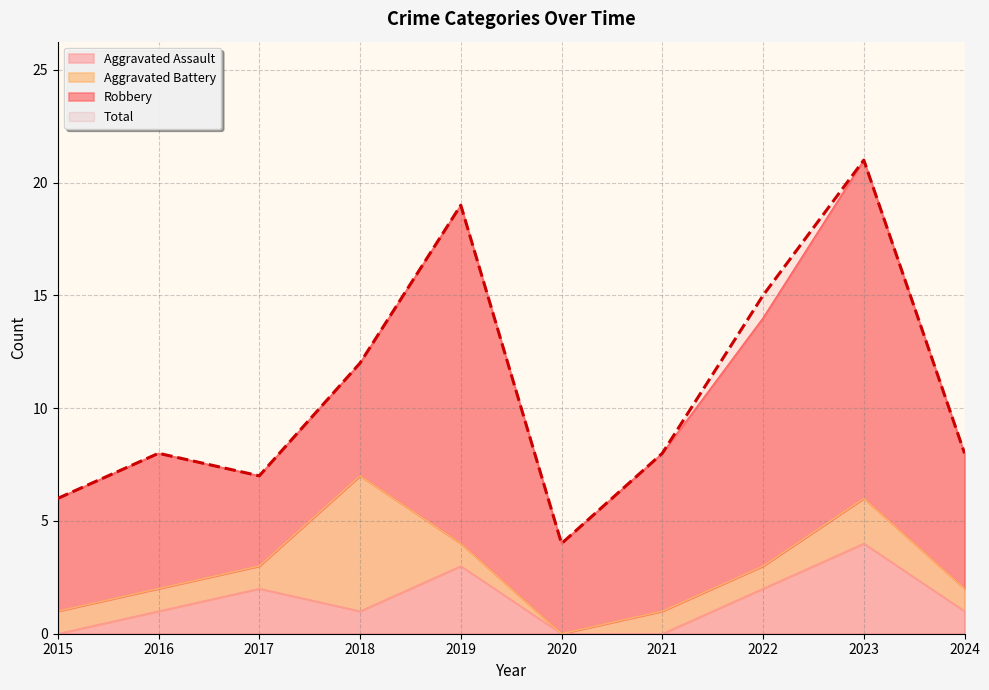

Where is the first local maximum for Total?

2016